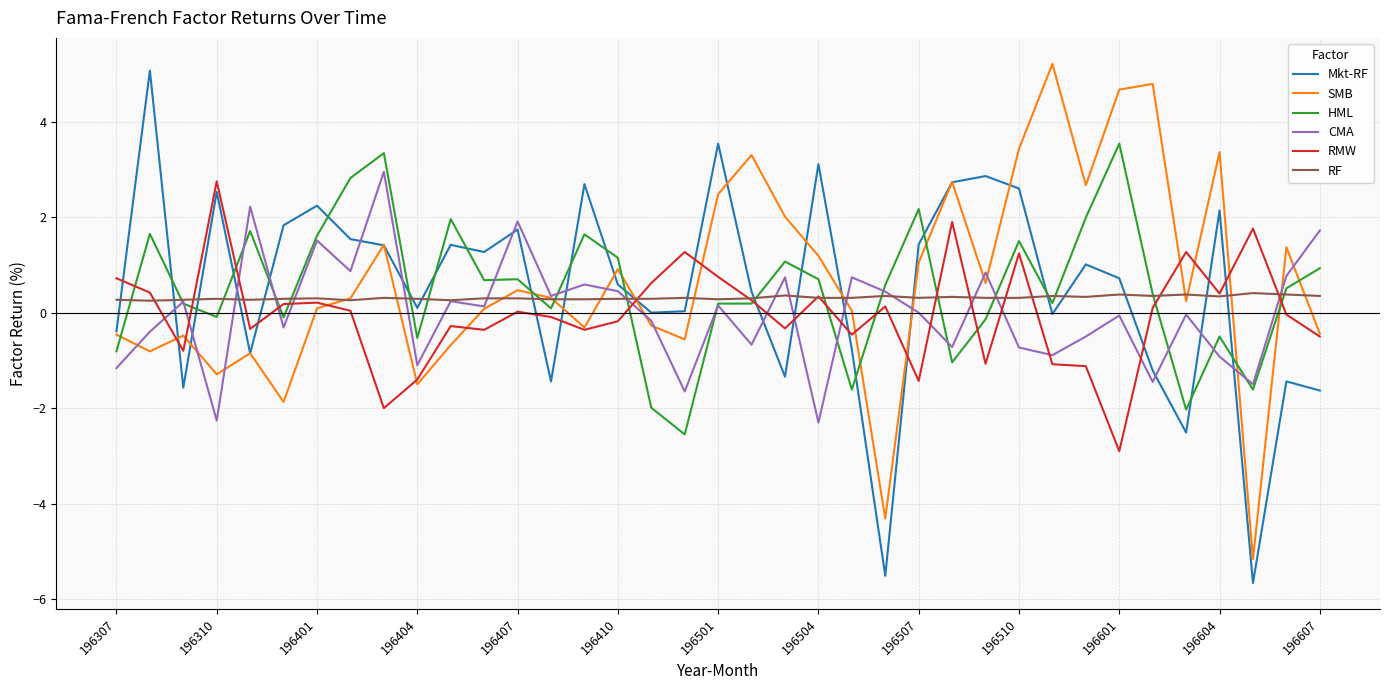

After their last crossing, which series has the higher values: RMW or CMA?

CMA